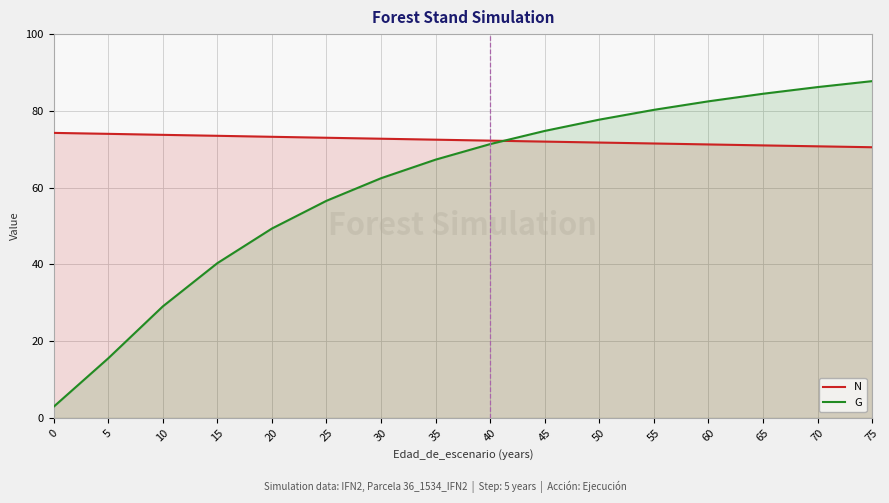

How many intersections are there between G and N?

1